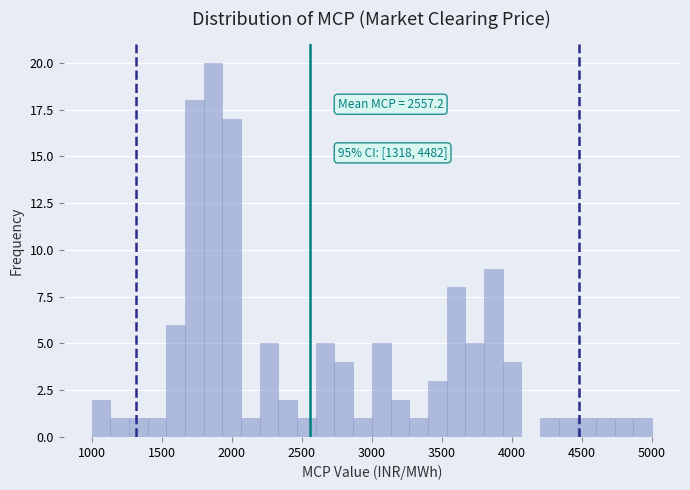

Around what value on the x-axis is the tallest bar? Give the approximate position of its centre, as read against the axis.

1850